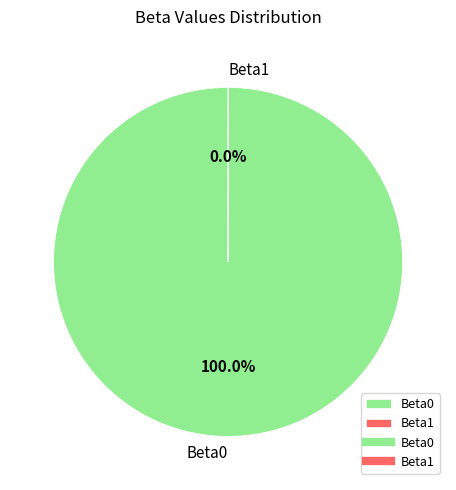

Does Beta0 represent more than half of the total?

Yes